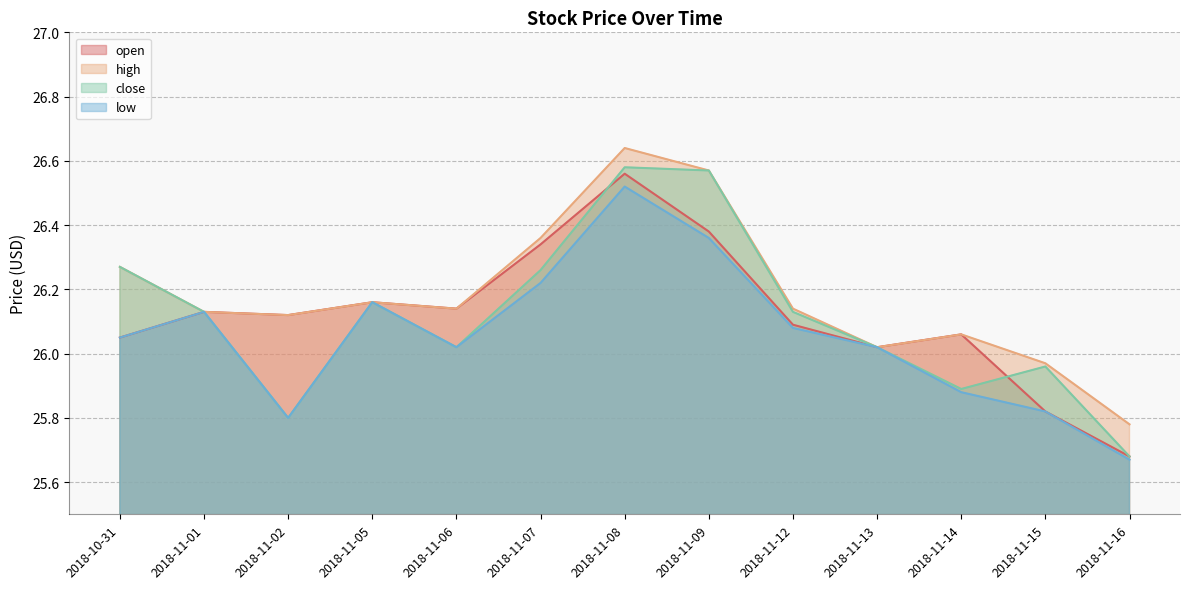

Reading left to right, extract all data points from this chart.

open: 2018-10-31=26.0	2018-11-01=26.1	2018-11-02=26.1	2018-11-05=26.2	2018-11-06=26.1	2018-11-07=26.3	2018-11-08=26.6	2018-11-09=26.4	2018-11-12=26.1	2018-11-13=26.0	2018-11-14=26.1	2018-11-15=25.8	2018-11-16=25.7
high: 2018-10-31=26.3	2018-11-01=26.1	2018-11-02=26.1	2018-11-05=26.2	2018-11-06=26.1	2018-11-07=26.4	2018-11-08=26.6	2018-11-09=26.6	2018-11-12=26.1	2018-11-13=26.0	2018-11-14=26.1	2018-11-15=26.0	2018-11-16=25.8
close: 2018-10-31=26.3	2018-11-01=26.1	2018-11-02=25.8	2018-11-05=26.2	2018-11-06=26.0	2018-11-07=26.3	2018-11-08=26.6	2018-11-09=26.6	2018-11-12=26.1	2018-11-13=26.0	2018-11-14=25.9	2018-11-15=26.0	2018-11-16=25.7
low: 2018-10-31=26.0	2018-11-01=26.1	2018-11-02=25.8	2018-11-05=26.2	2018-11-06=26.0	2018-11-07=26.2	2018-11-08=26.5	2018-11-09=26.4	2018-11-12=26.1	2018-11-13=26.0	2018-11-14=25.9	2018-11-15=25.8	2018-11-16=25.7